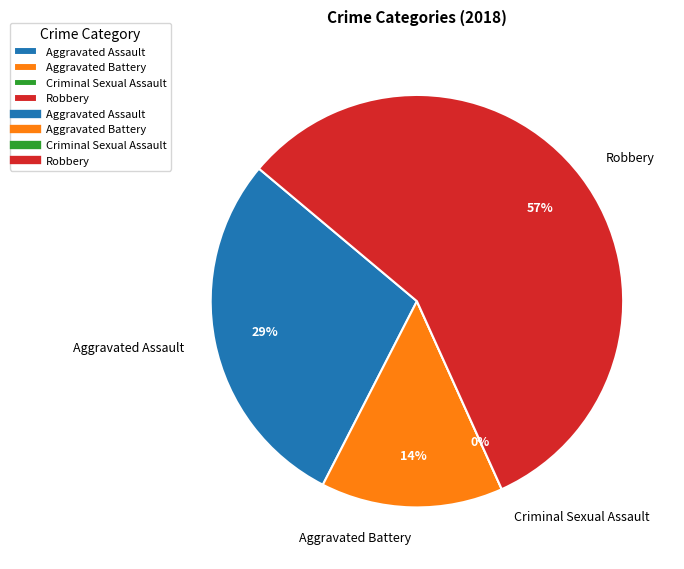

Rank the categories by value from highest to lowest.

Robbery, Aggravated Assault, Aggravated Battery, Criminal Sexual Assault